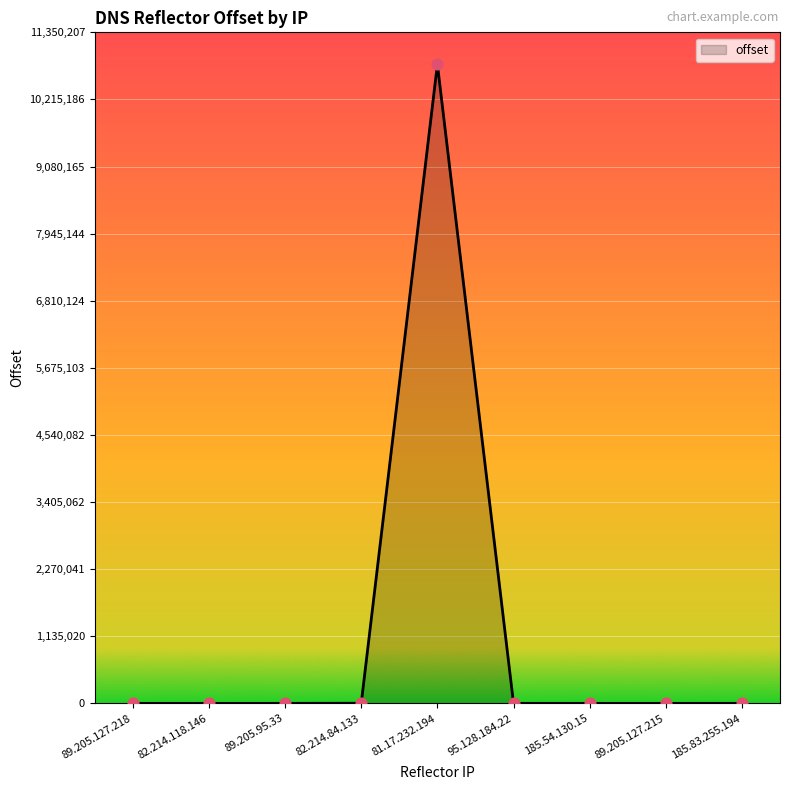

What is the change in value from 81.17.232.194 to 185.54.130.15?

-10809587